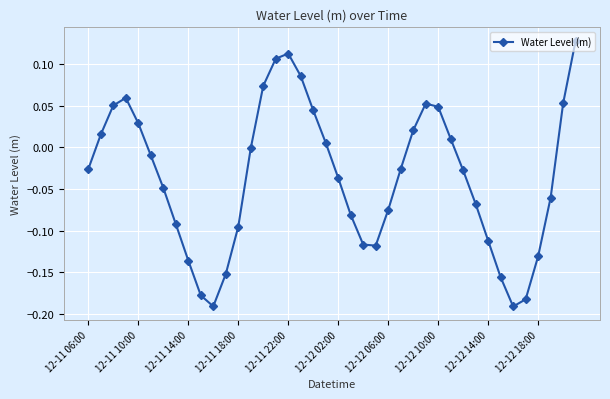

What is the sum of all values?

-1.4